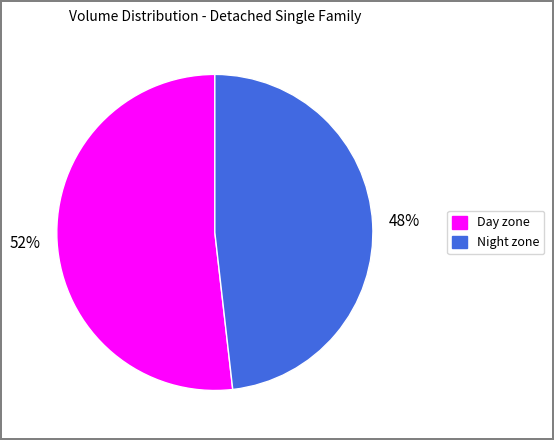

To the nearest percent, what is the average slice percentage?

50%